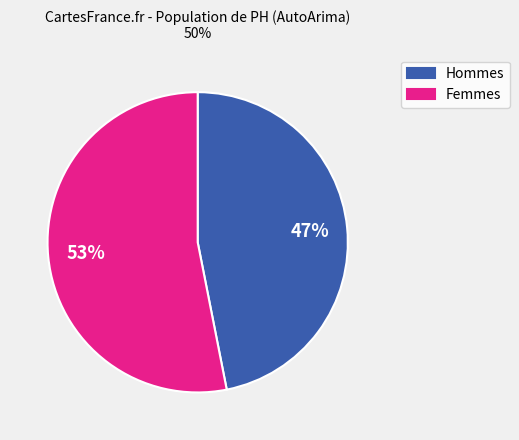

What percentage is the Femmes slice, to the nearest percent?

53%